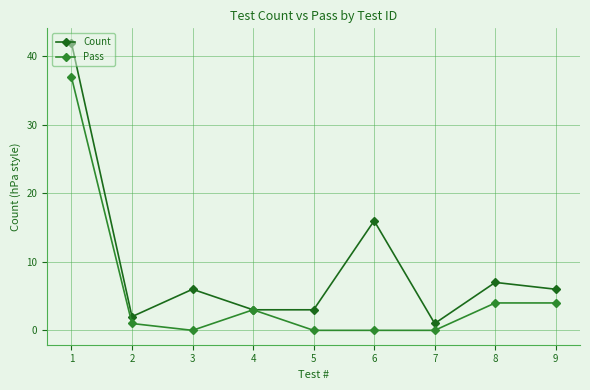

Count the number of categories in the chart.

9